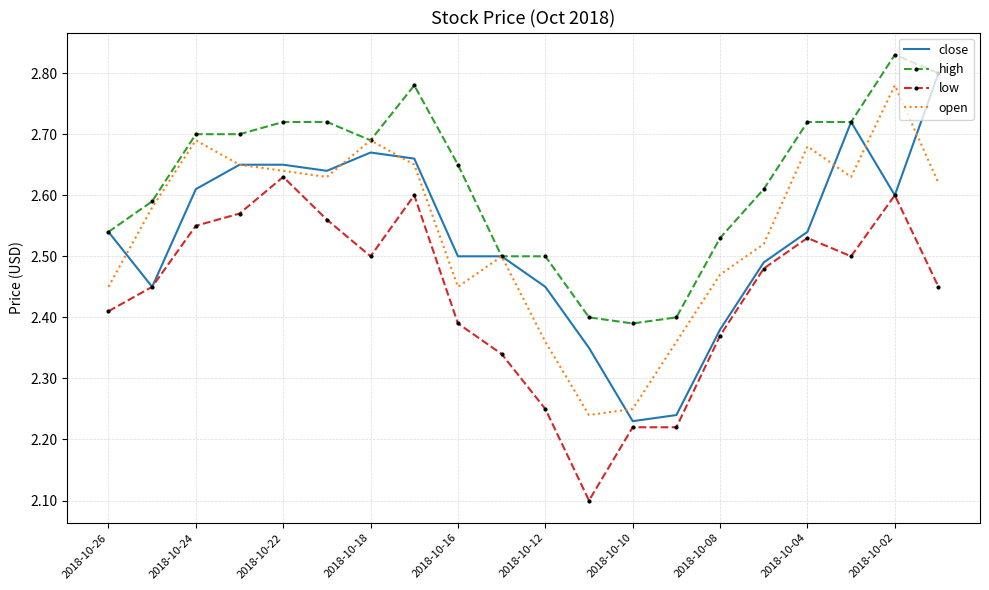

What are all the series names shown in the legend?

close, high, low, open